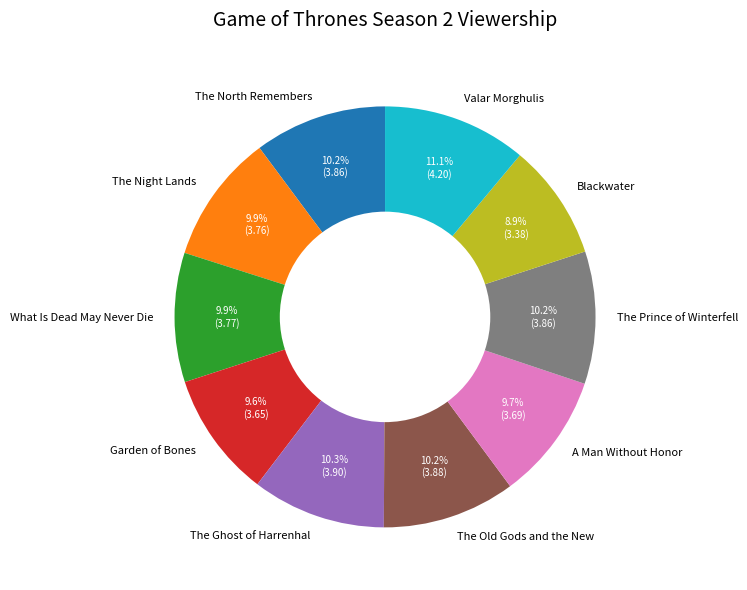

Which has a higher value, Garden of Bones or Valar Morghulis?

Valar Morghulis